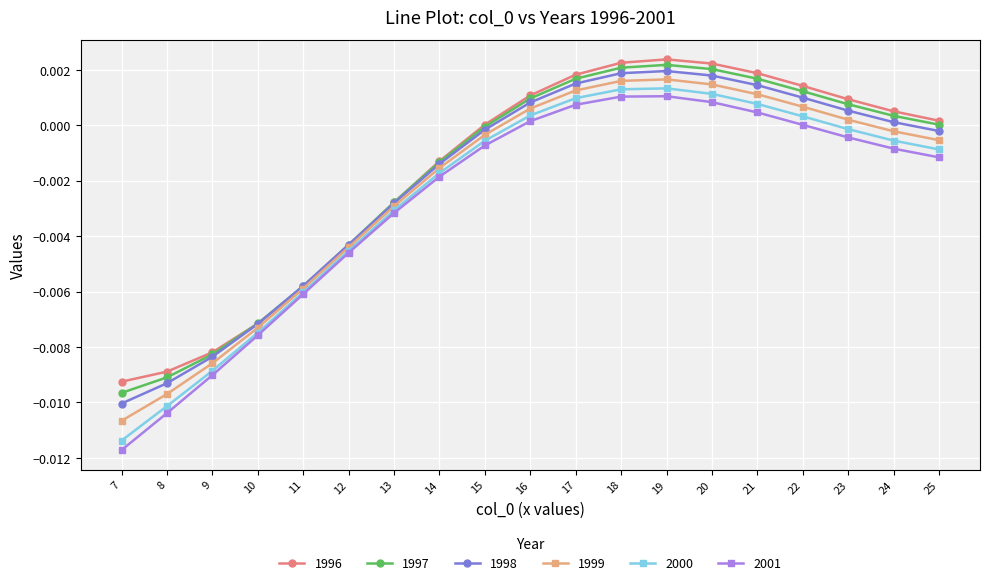

The 1997 series shows 0.0 at 17. True or false?

True